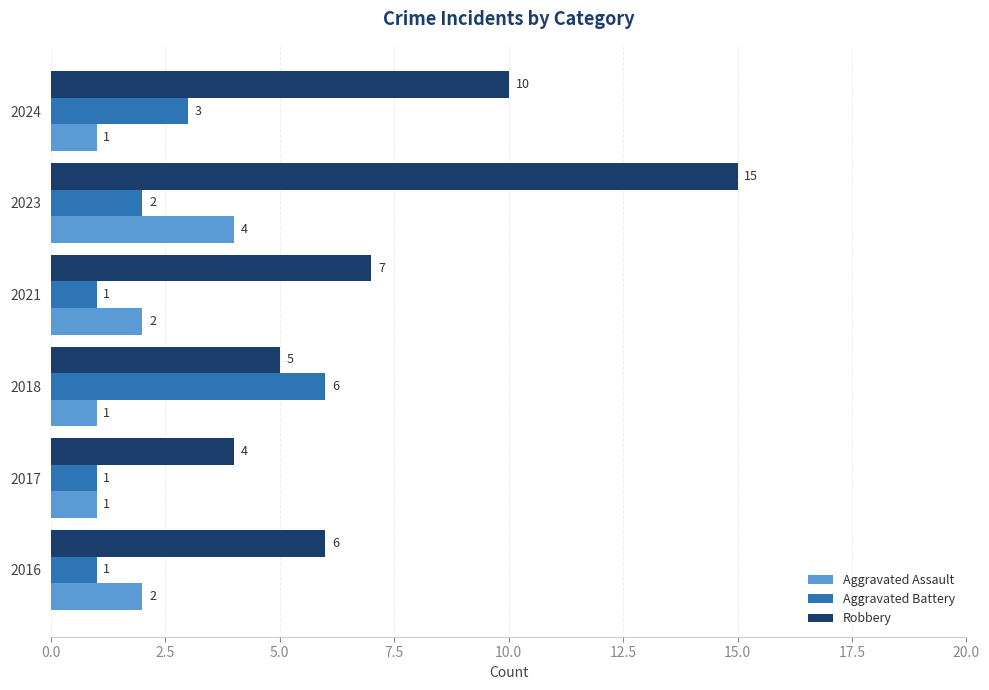

Which series has the largest range (max minus min)?

Robbery